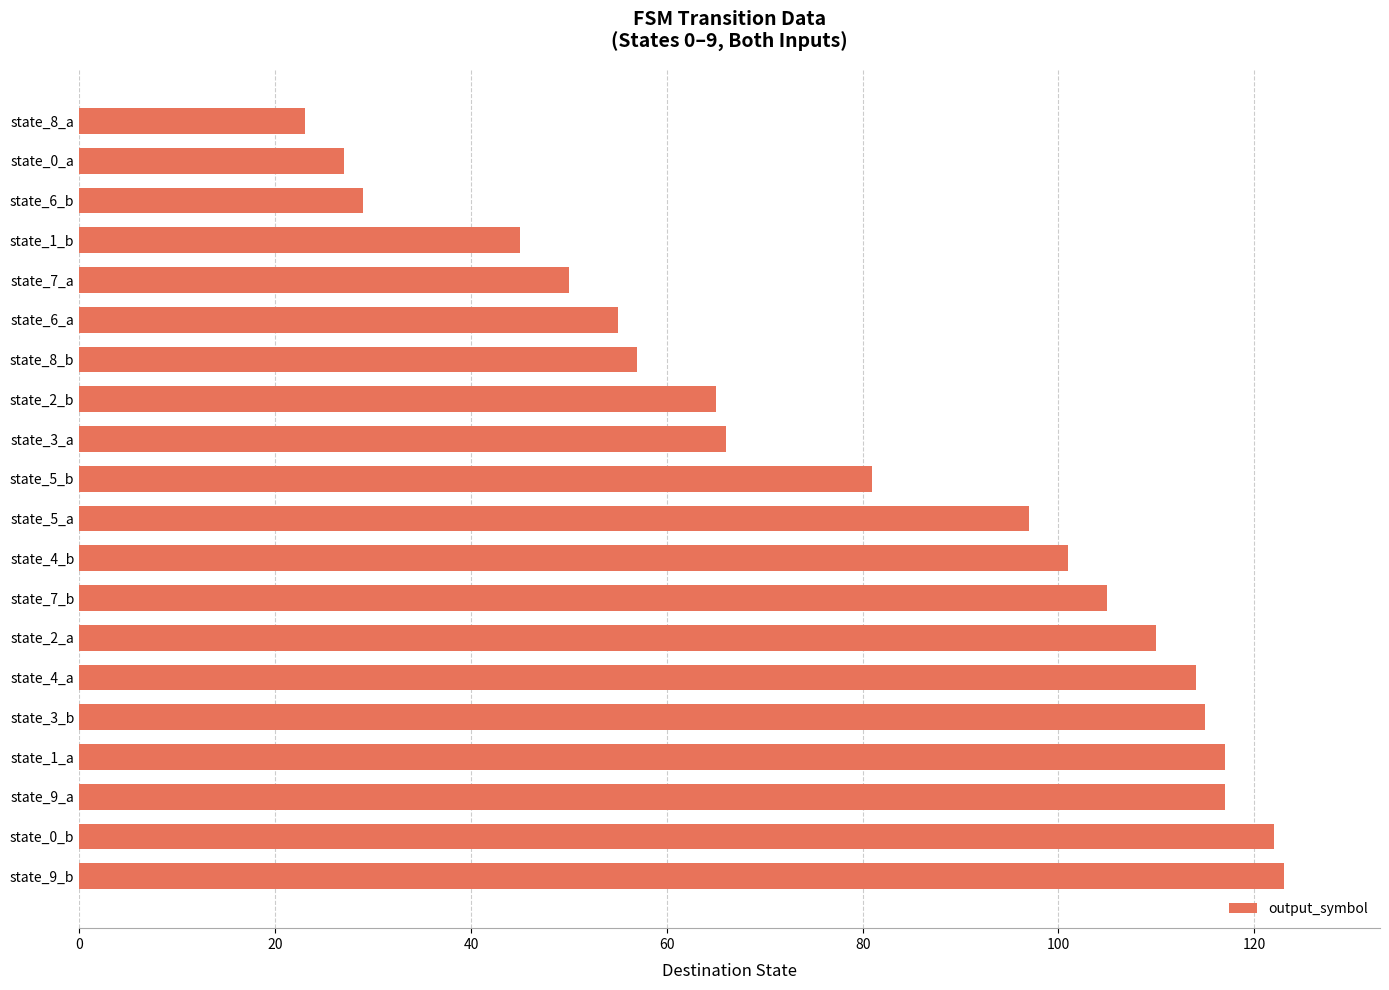

What is the difference between the second highest and second lowest values?

95